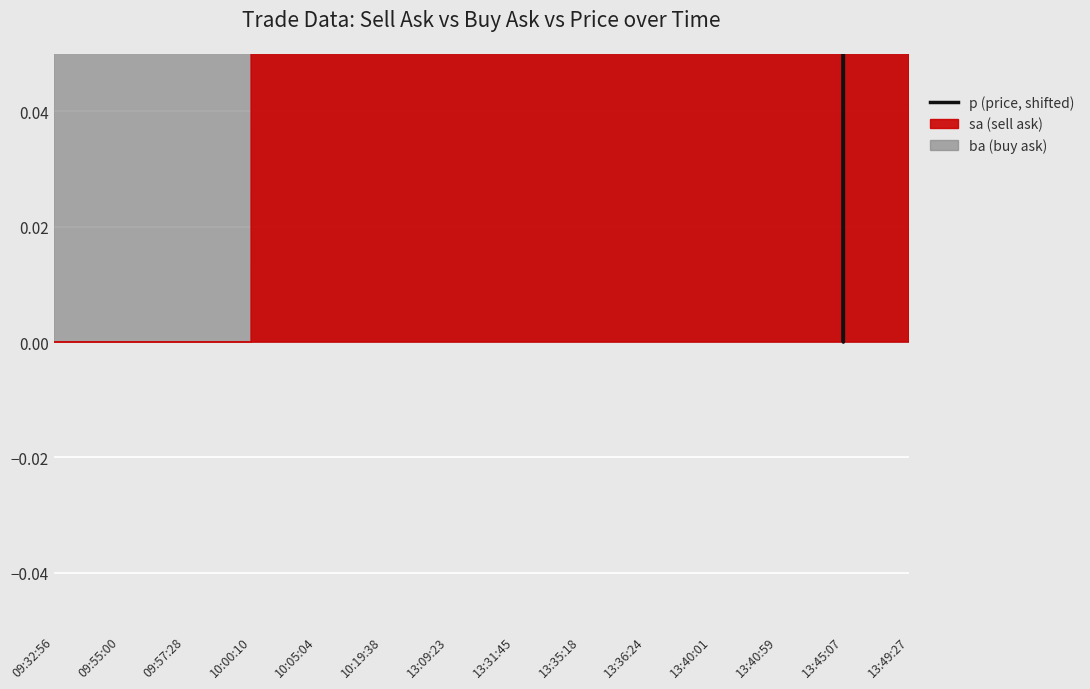

What is the ratio of the value at 09:57:28 to the value at 13:35:18?

3.5